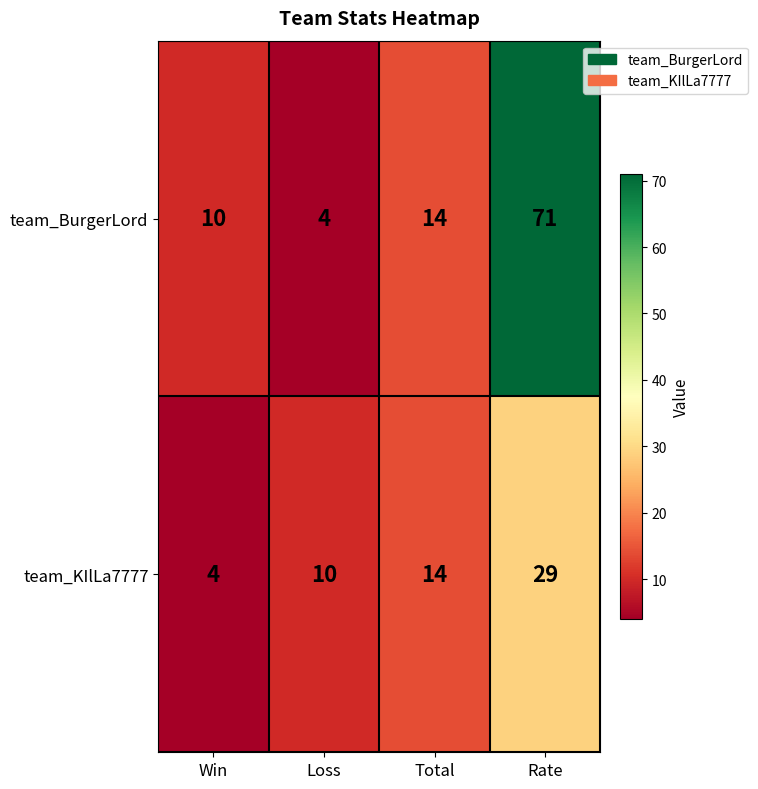

What value does the team_BurgerLord series have at Rate?

71